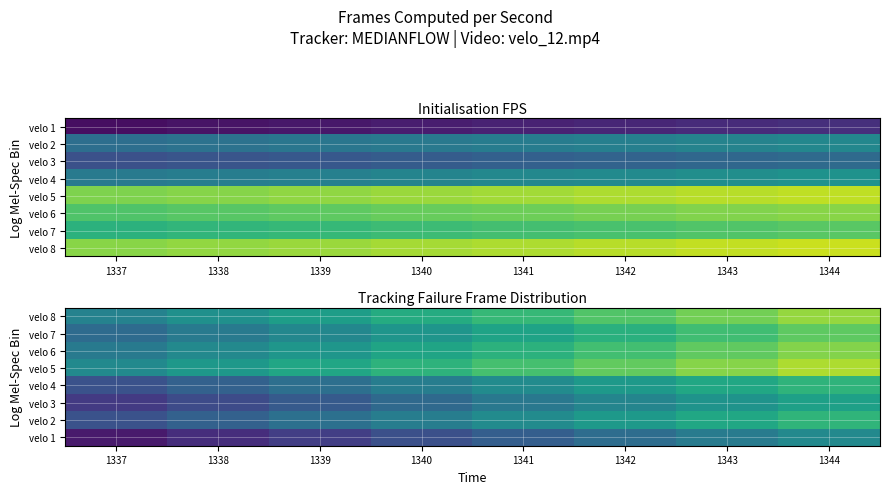

Rank the categories by velo 5 value from highest to lowest.

1344, 1343, 1342, 1341, 1340, 1339, 1338, 1337